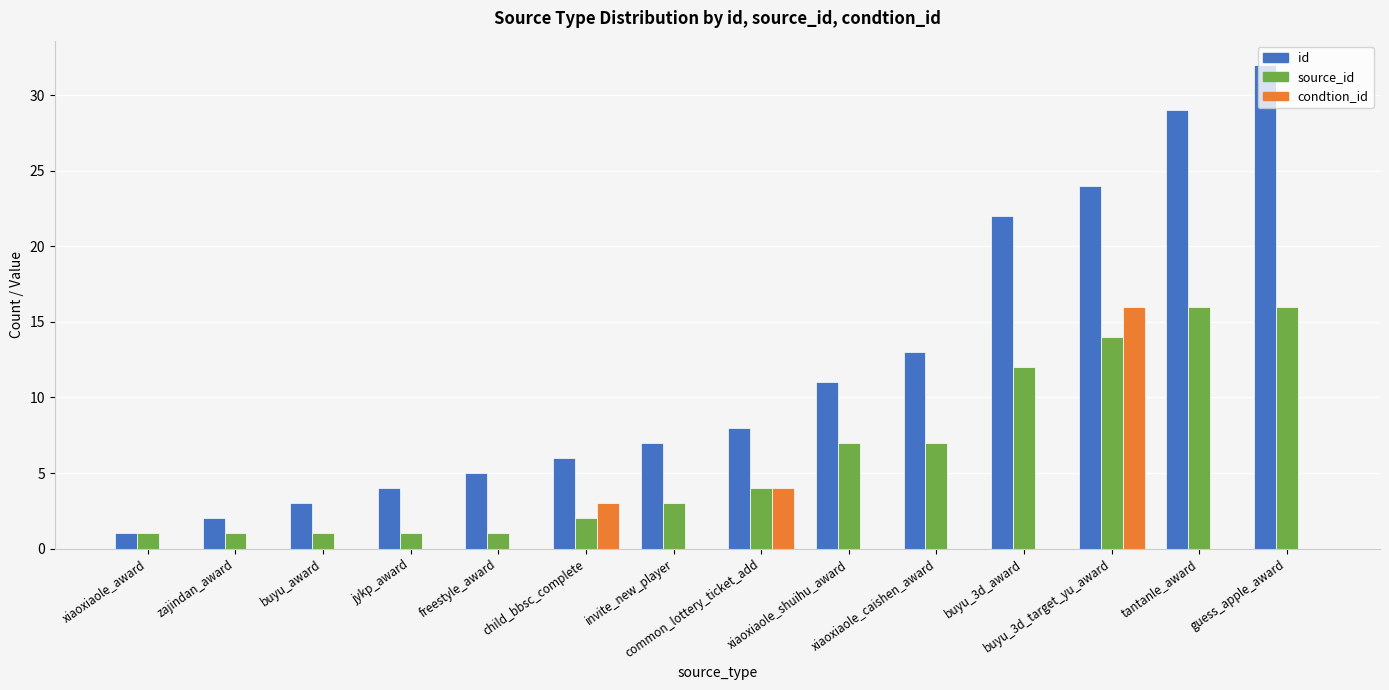

True or false: condtion_id has a value of 0 at tantanle_award.

True